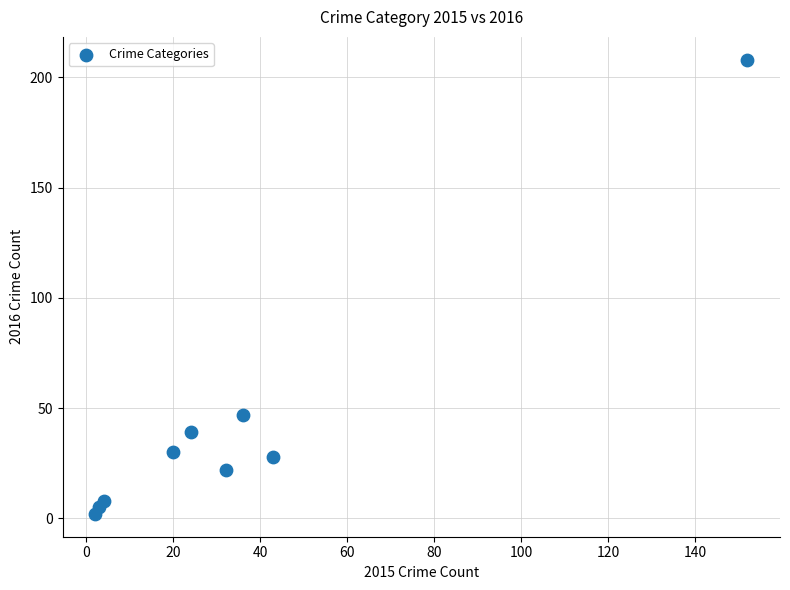

What is the range of Y values (max minus min)?

206